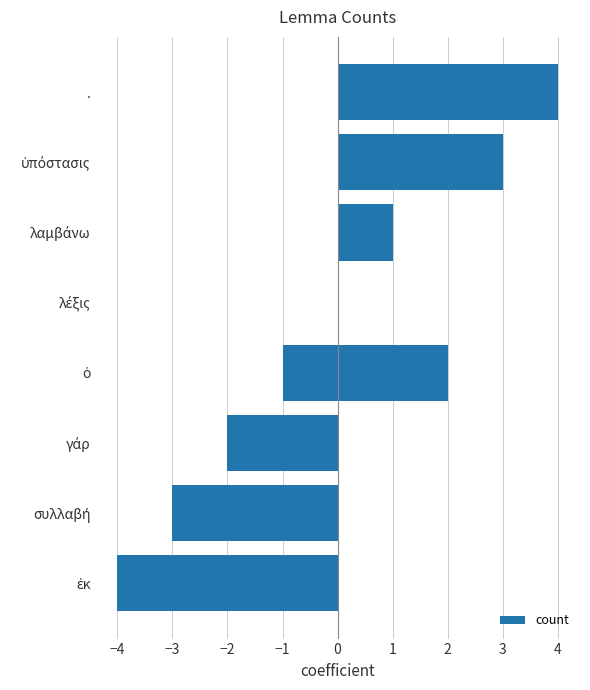

Reading right to left, extract all data points from this chart.

4	3	2	1	0	-1	-2	-3	-4